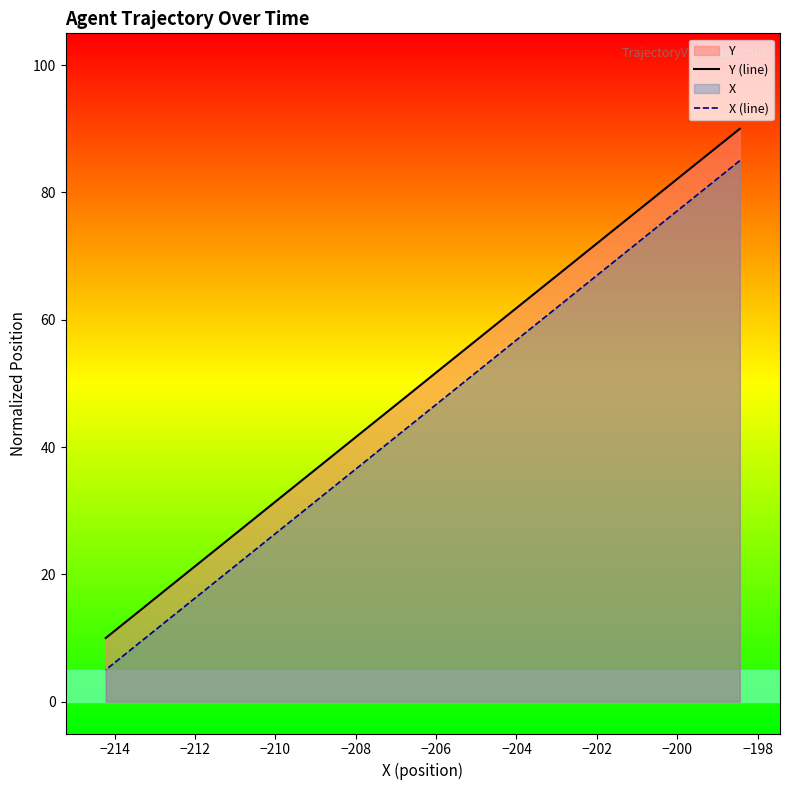

What is the difference between the maximum and minimum values in the X (line) series?

80.0